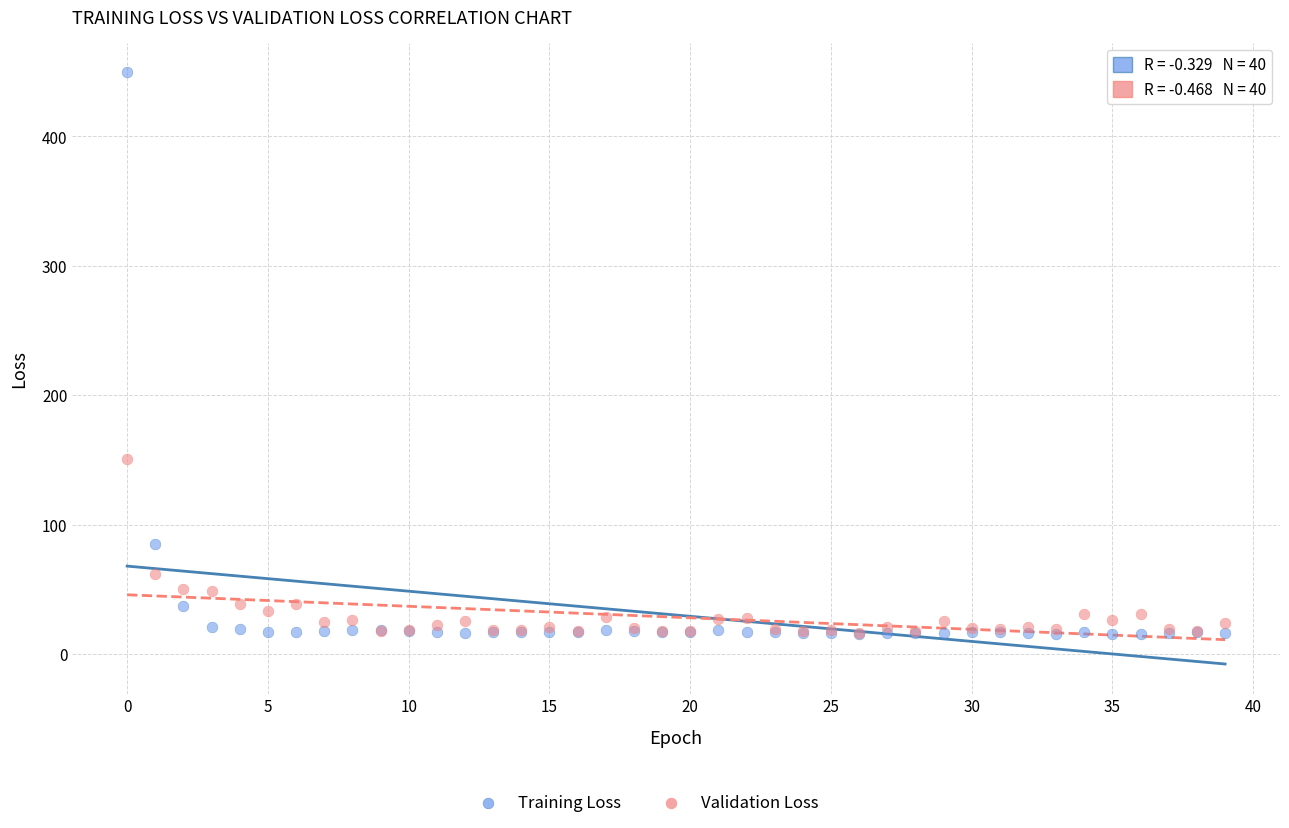

Across all series, what Y value is closest to 232?

150.8